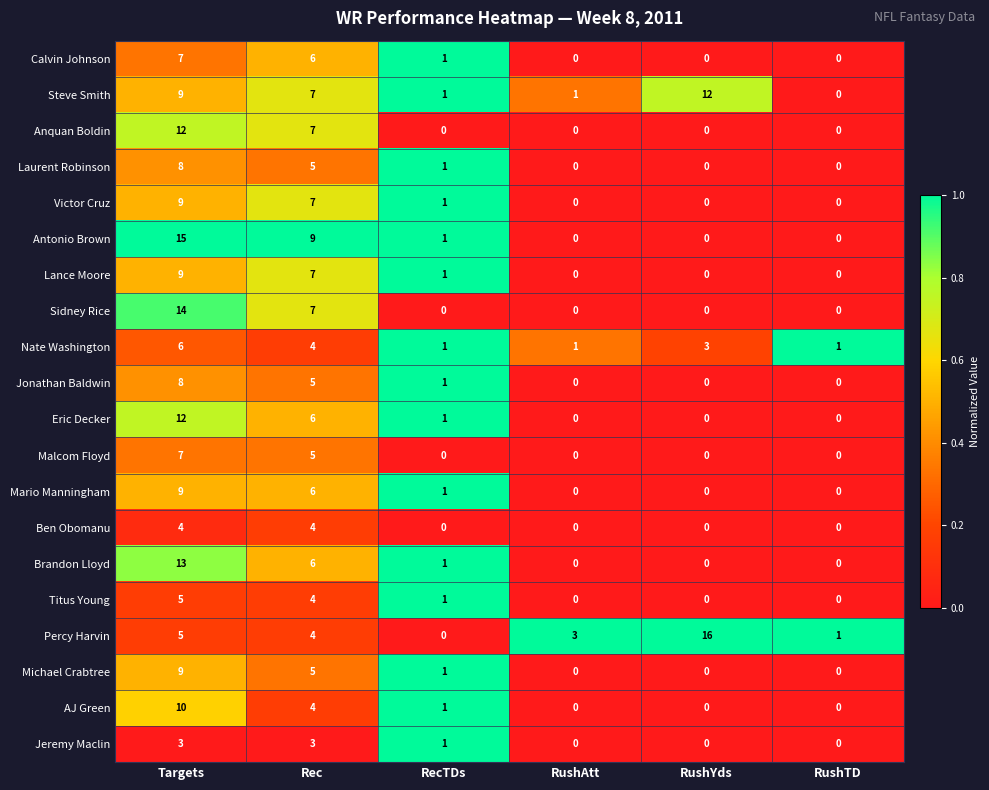

What is the average value of the Lance Moore series?

3